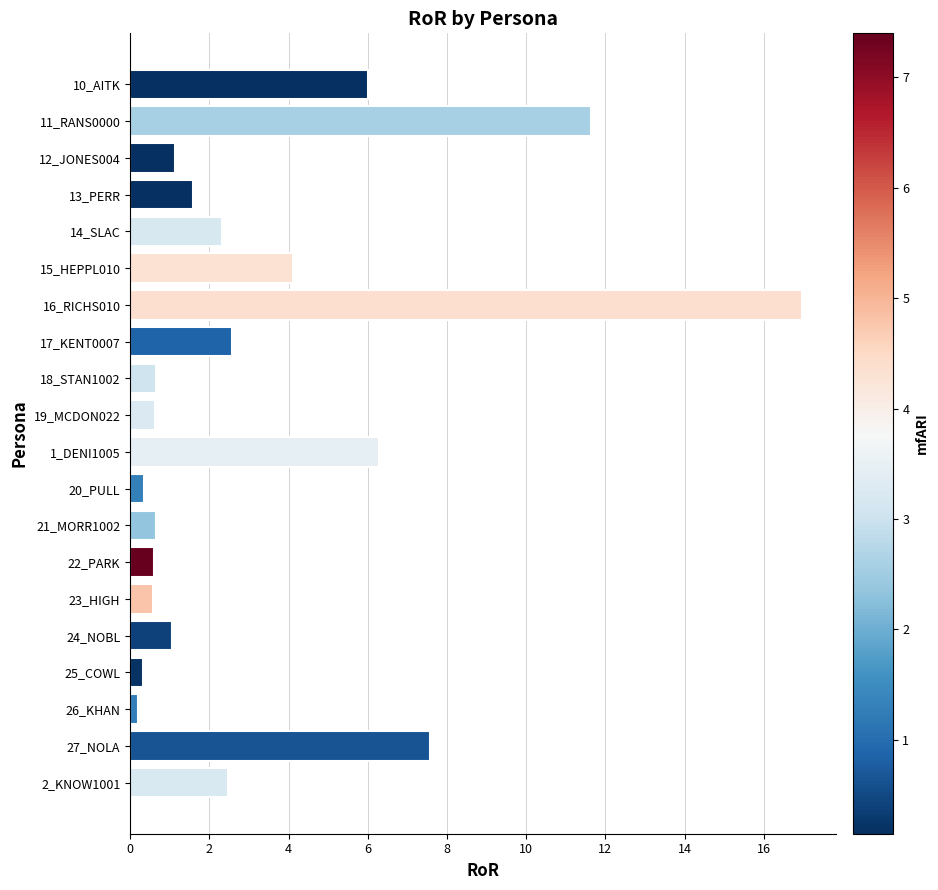

Count the number of data series in this chart.

1